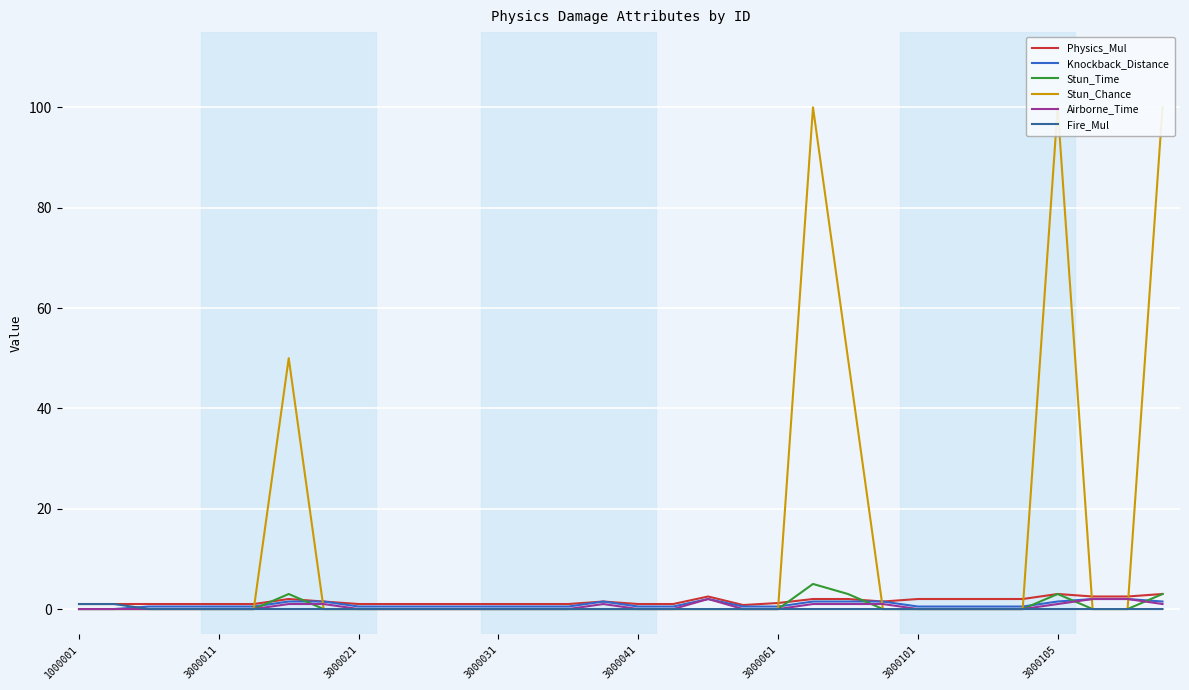

Which series has the largest range (max minus min)?

Stun_Chance